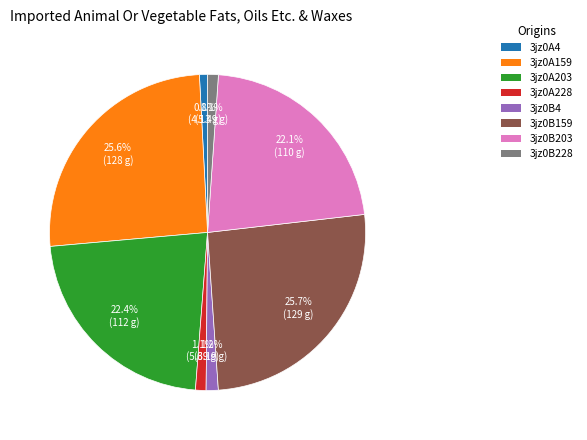

Is there any slice that represents more than half of the pie?

No